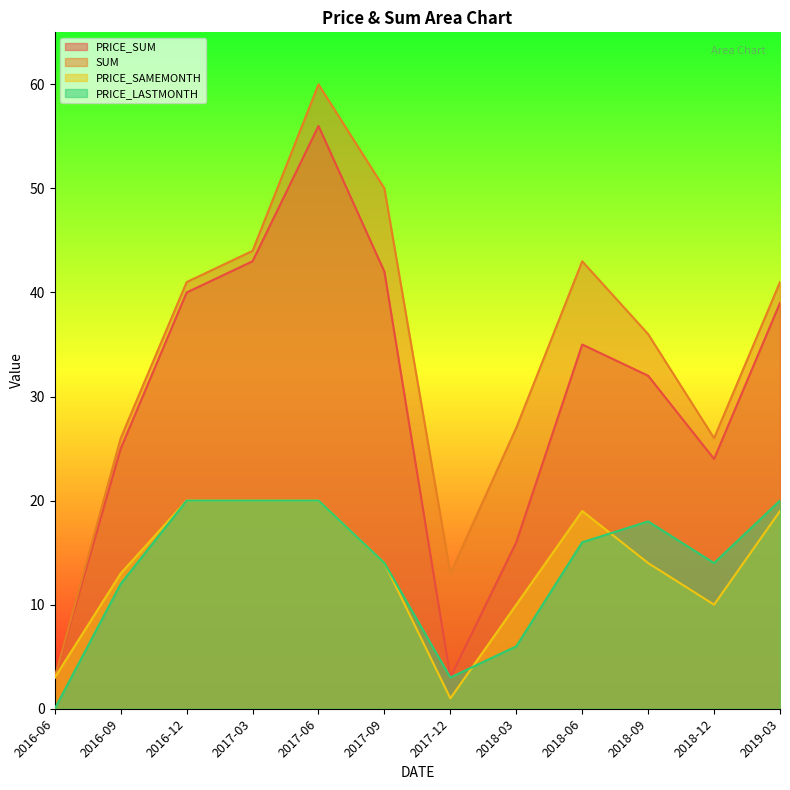

How many interior local peaks does the PRICE_SUM series have?

2